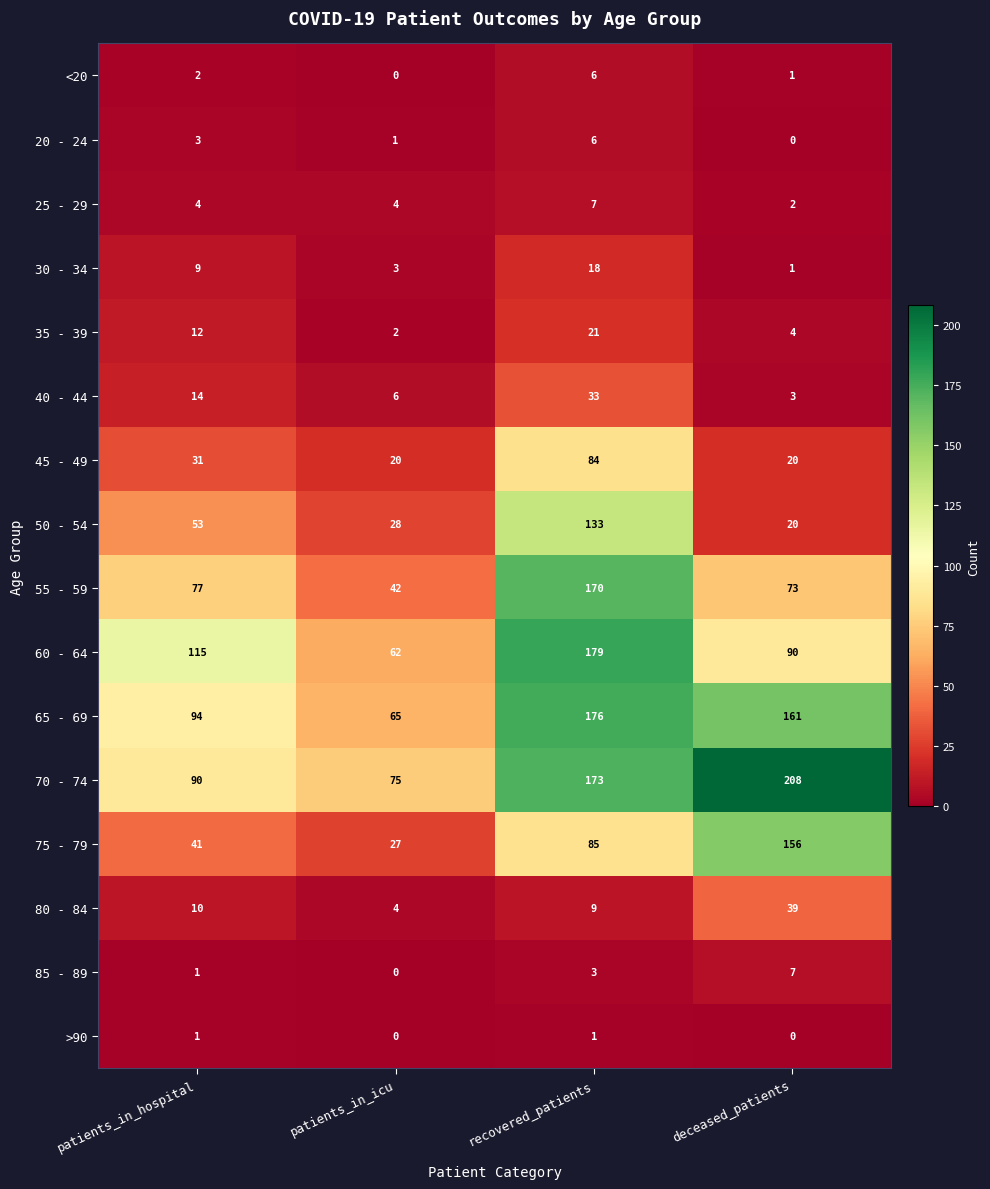

What is the total value across all series at deceased_patients?

785